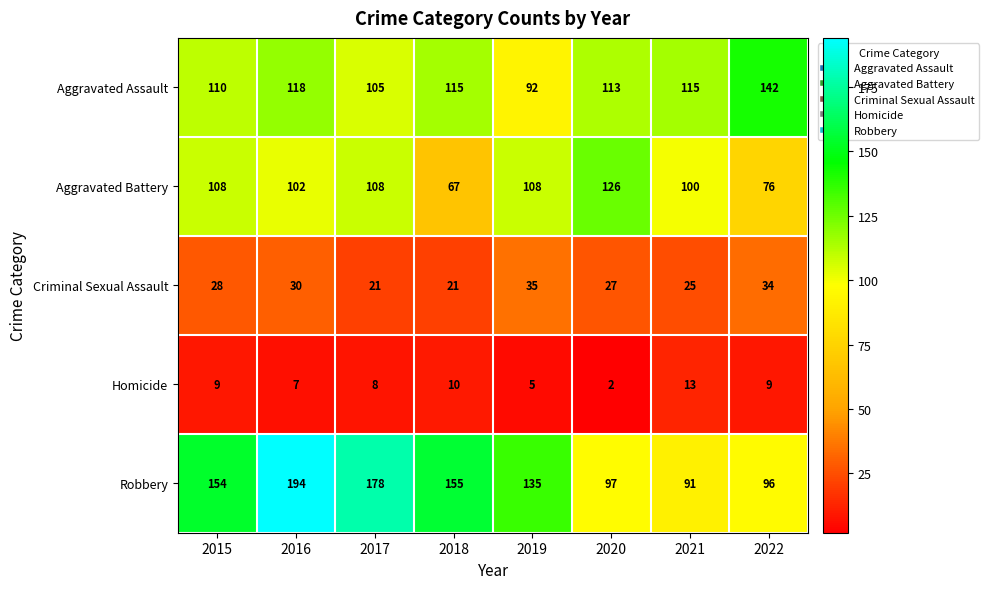

The Robbery series shows 164 at 2022. True or false?

False